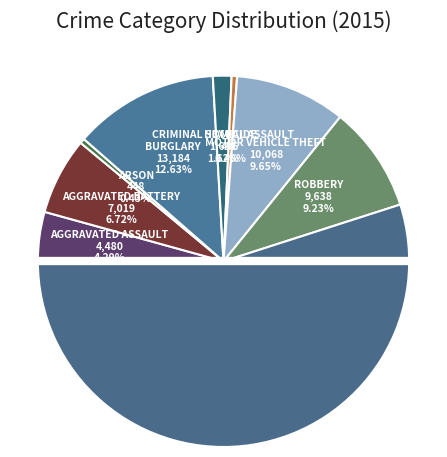

What is the largest slice in the pie chart?

Theft